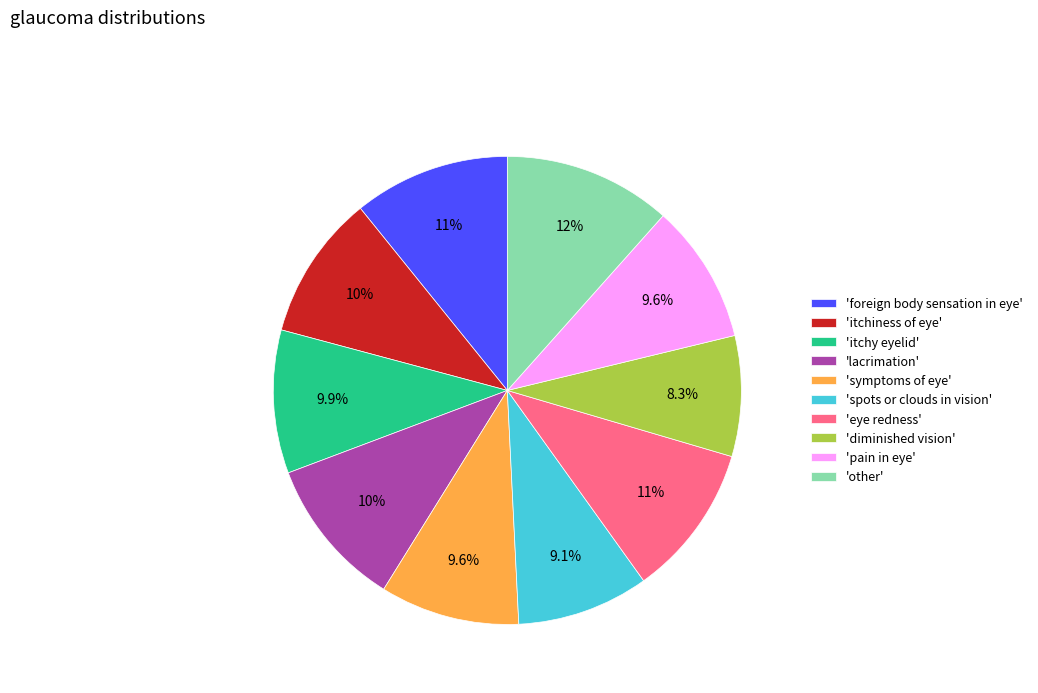

To the nearest percent, what is the average slice percentage?

10%